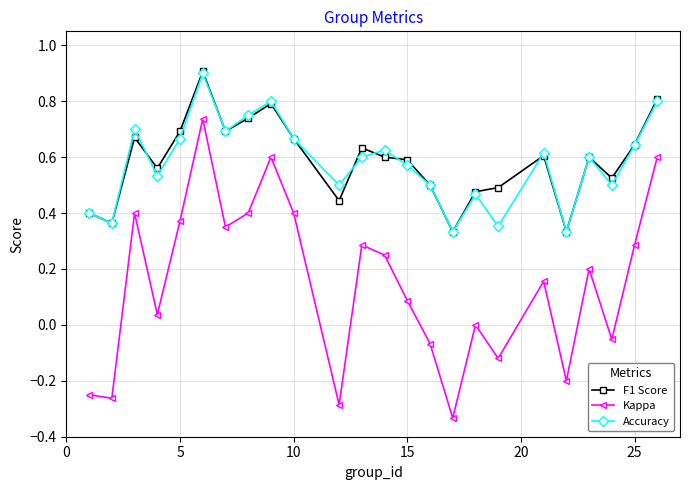

In Kappa, how many points are higher than both neighbors (excluding endpoints)?

7